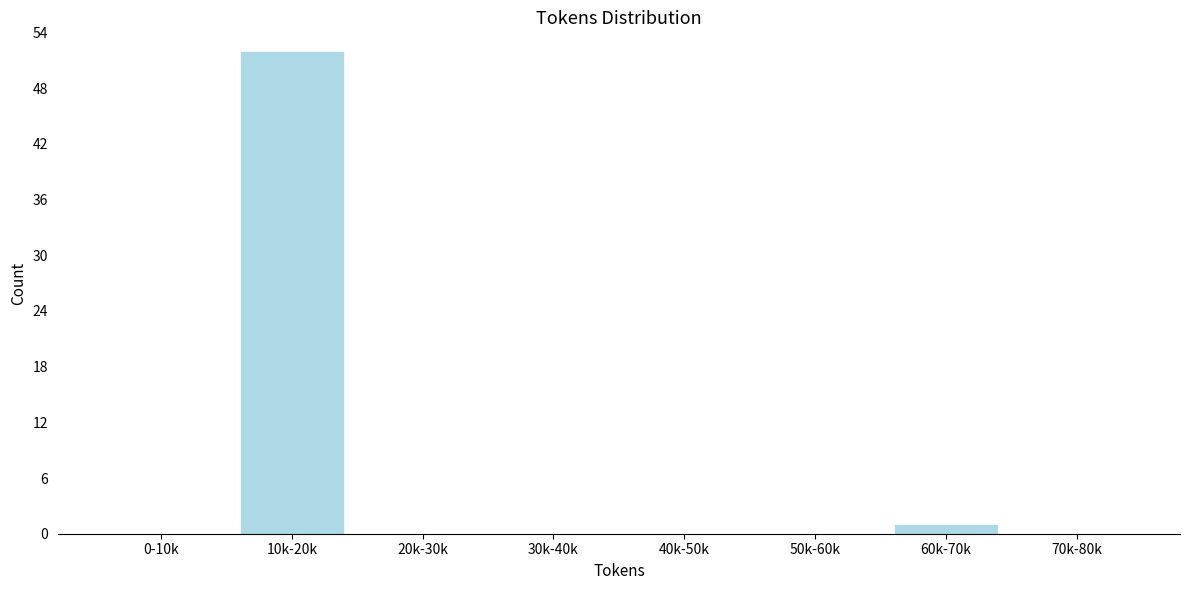

Which category has the highest value across all series?

10k-20k